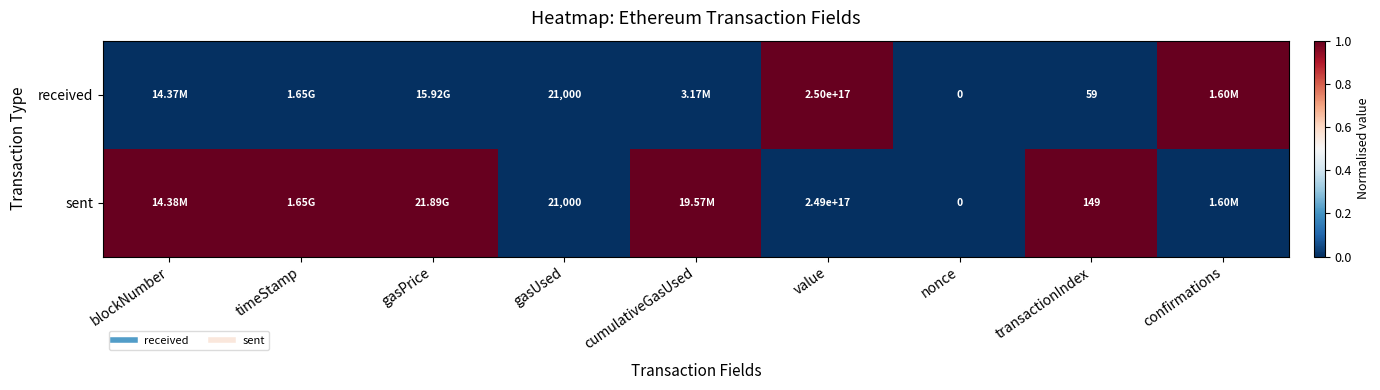

How many series are shown in this chart?

2